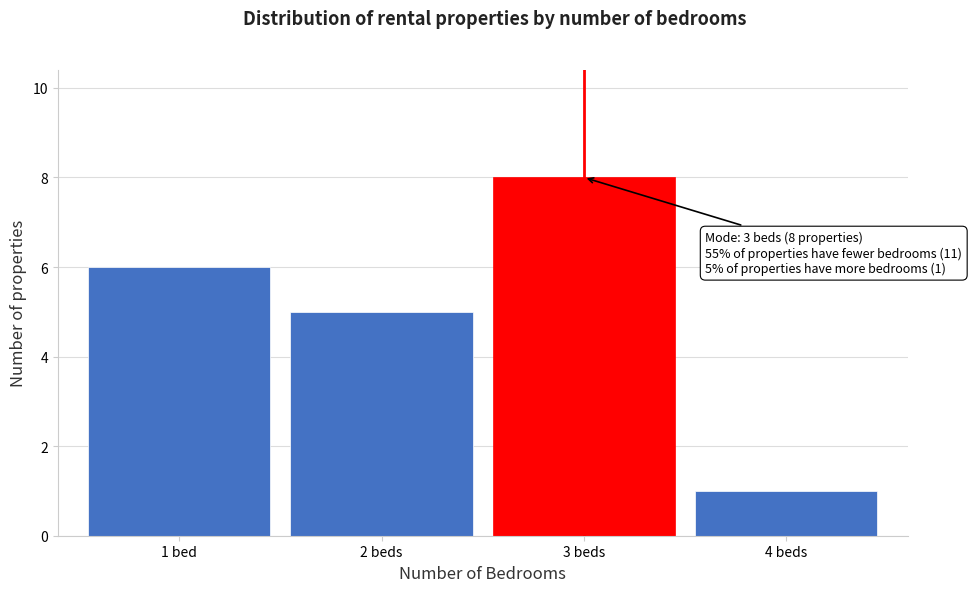

Reading left to right, what are all the values shown in this chart?

6	5	8	1